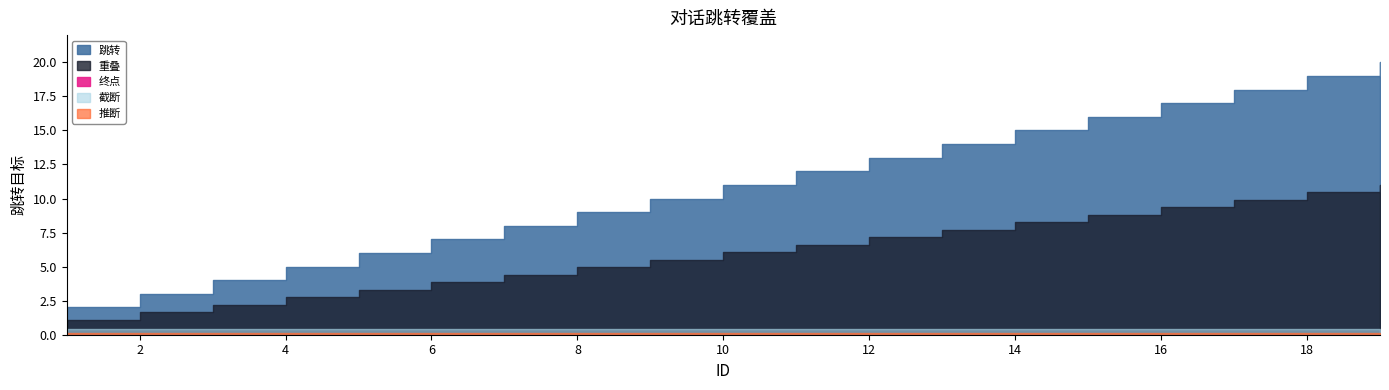

Read the value at 9, to the nearest 10.

10